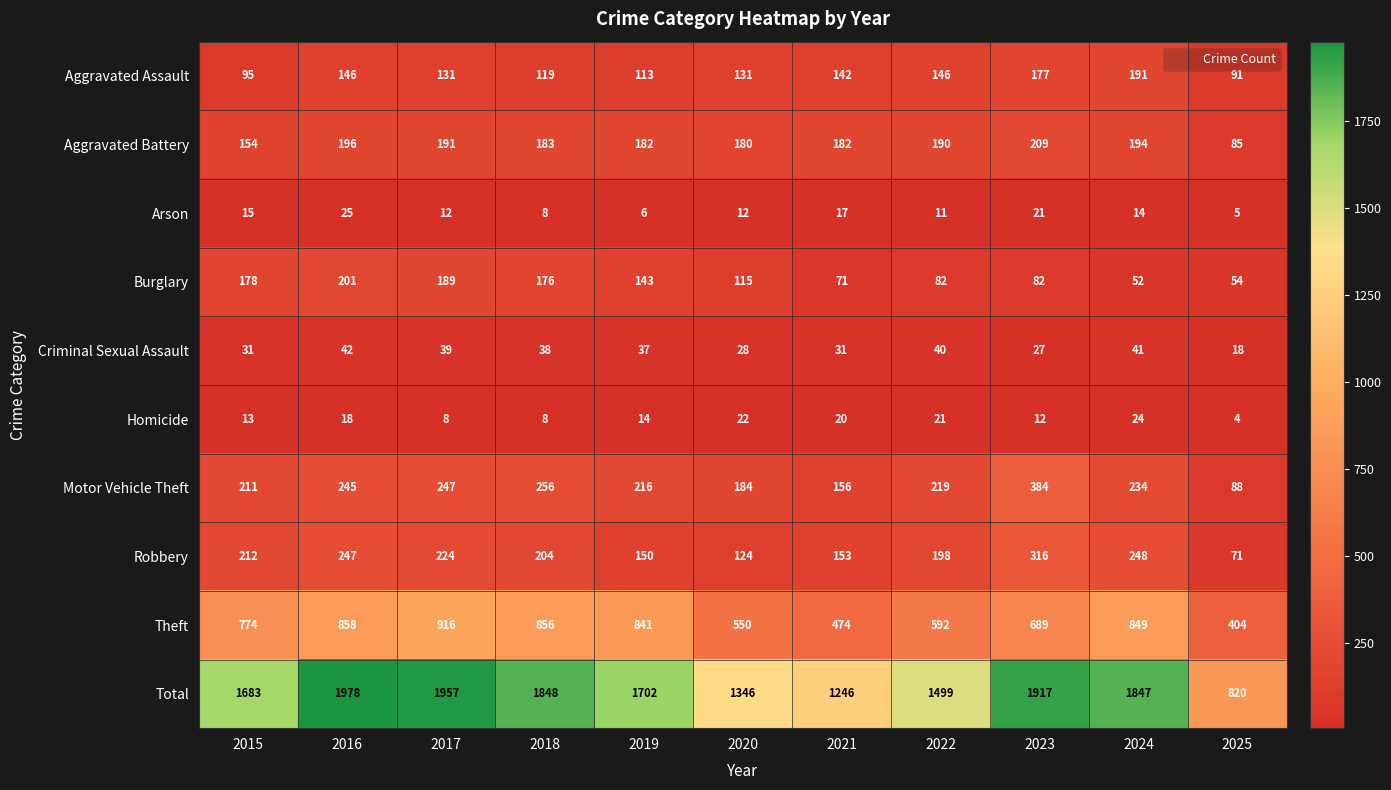

Is it true that Aggravated Battery equals 190 at 2022?

True